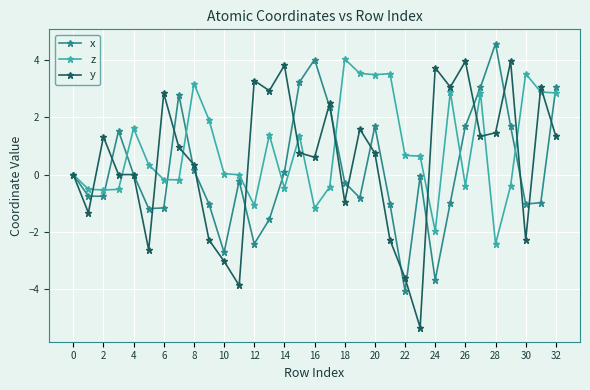

How many distinct data groups are displayed?

3